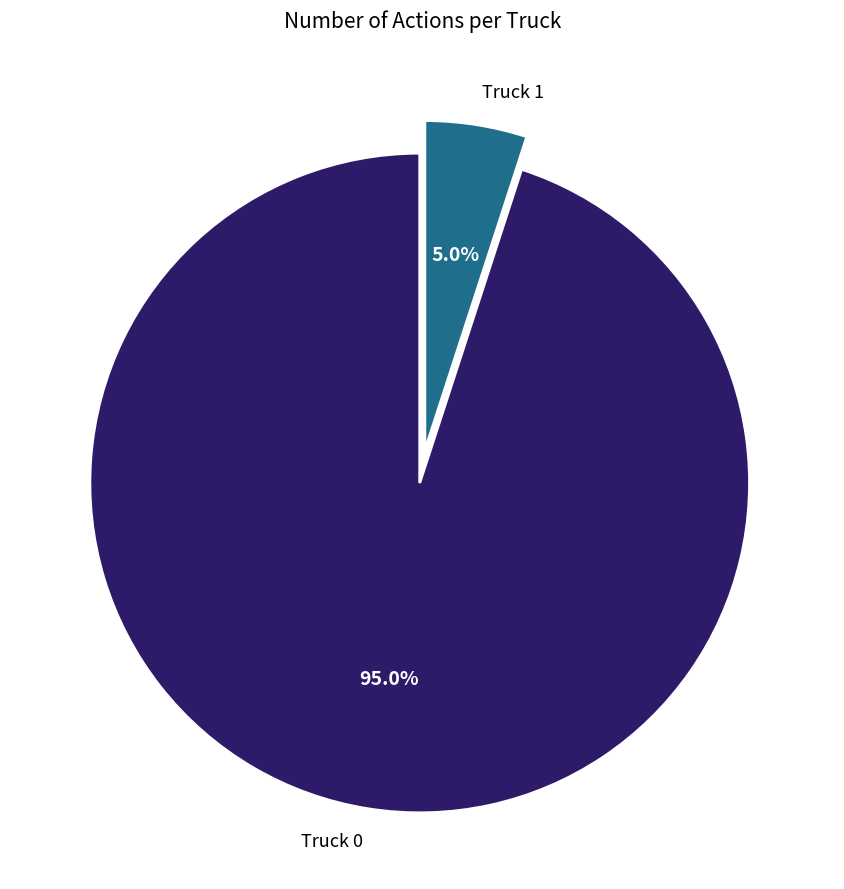

Approximately how many times larger is the value at Truck 1 compared to Truck 0?

0.1